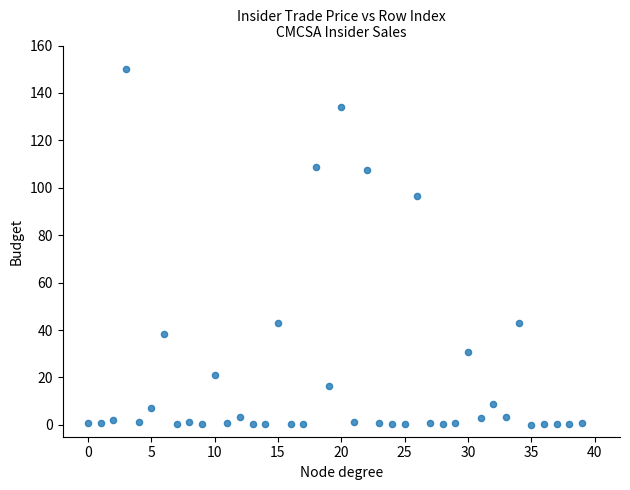

What Y value in the scatter plot is closest to 75?

96.7